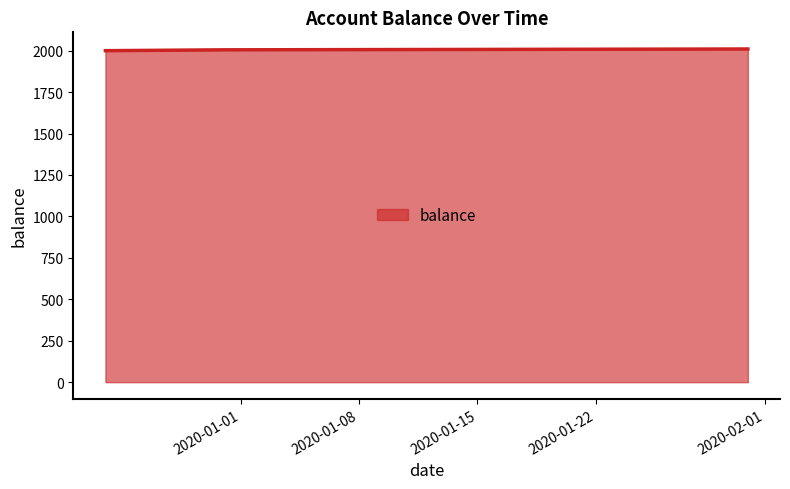

What is the difference between the maximum and minimum values?

10.2